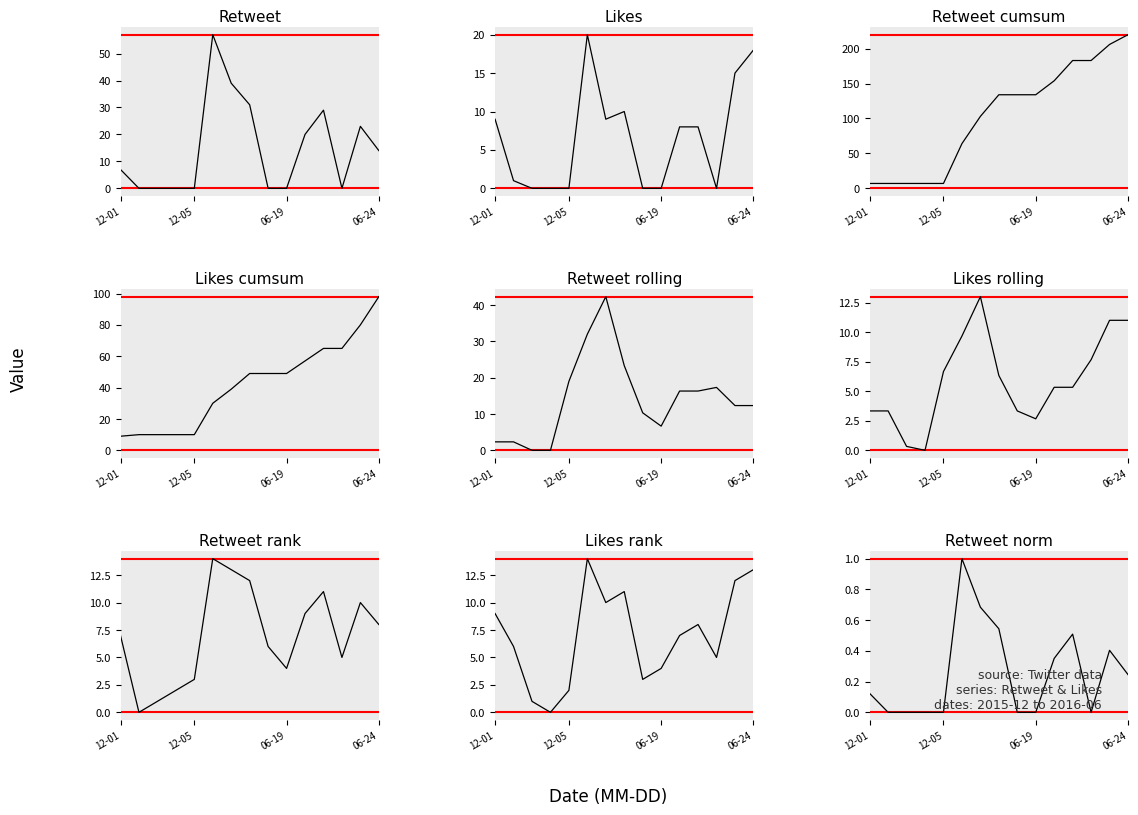

True or false: Retweet has more than 2 points higher than both neighbors.

True